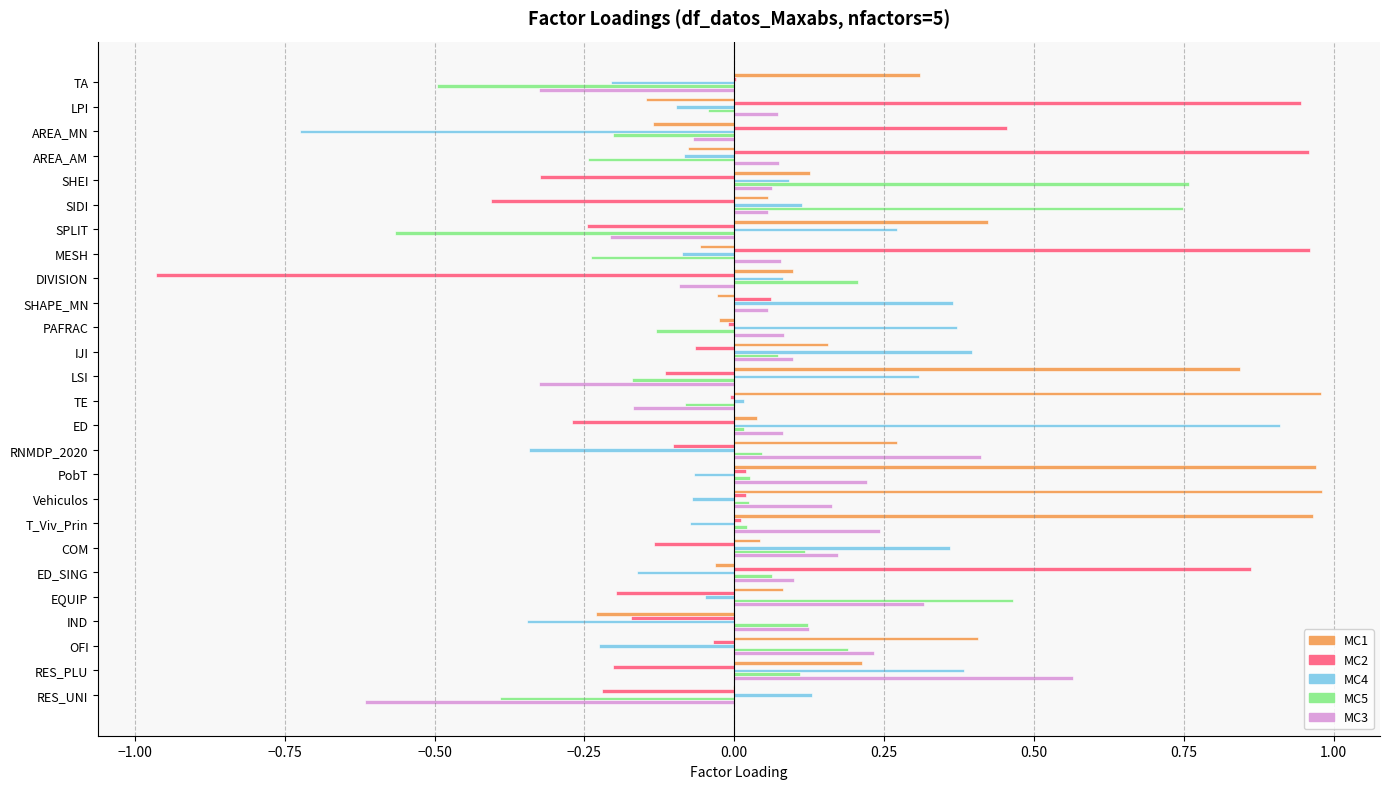

The MC4 series shows 0.6 at COM. True or false?

False